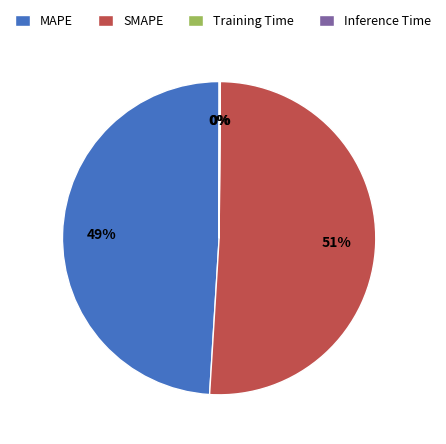

Is SMAPE the majority of the pie?

Yes